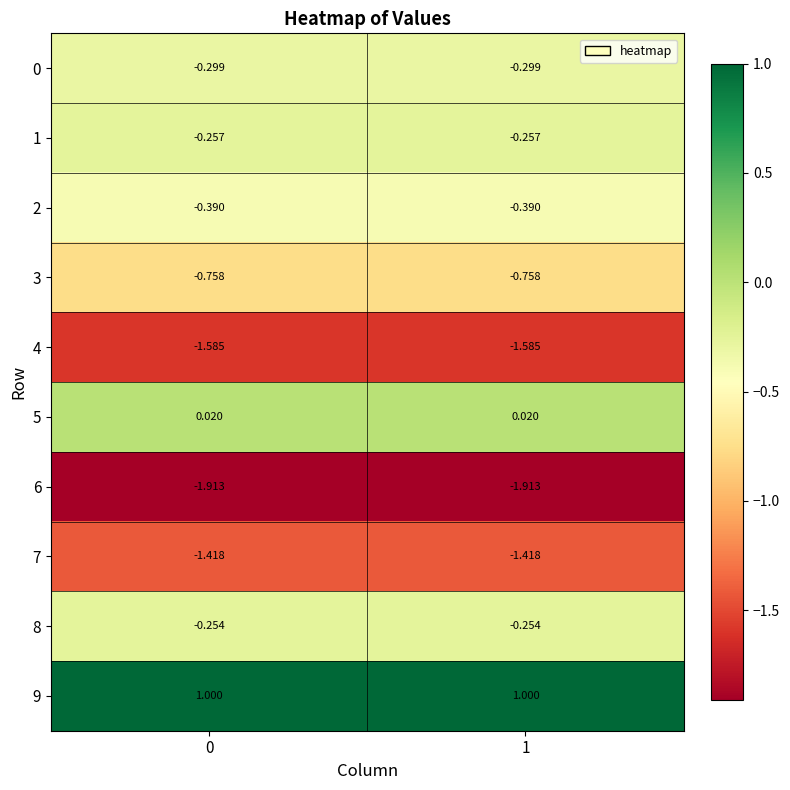

What is the maximum value shown in the chart?

1.0